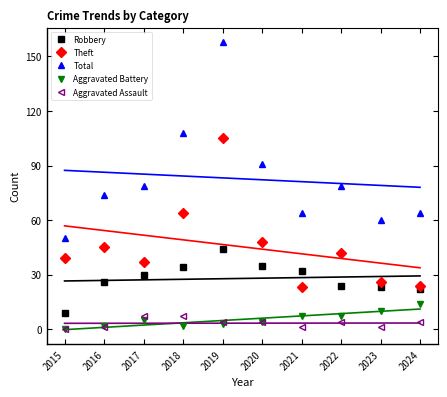

How many interior local peaks does the Robbery series have?

1